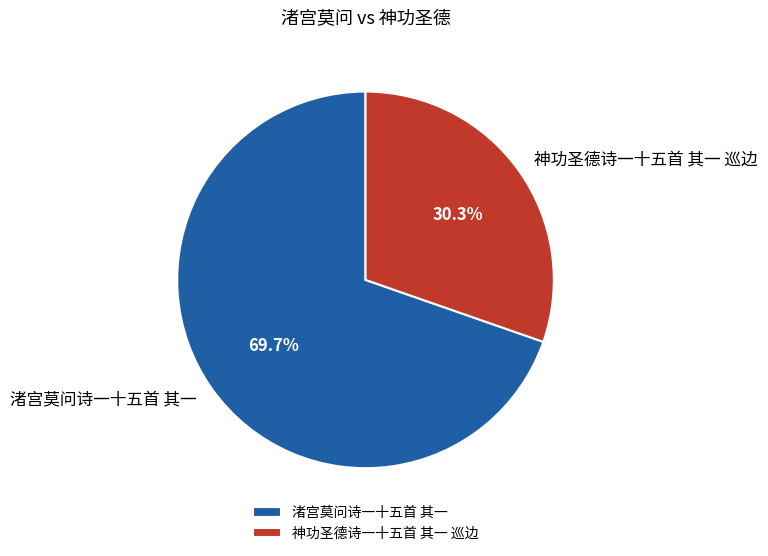

Between 渚宫莫问诗一十五首 其一 and 神功圣德诗一十五首 其一 巡边, which is larger?

渚宫莫问诗一十五首 其一